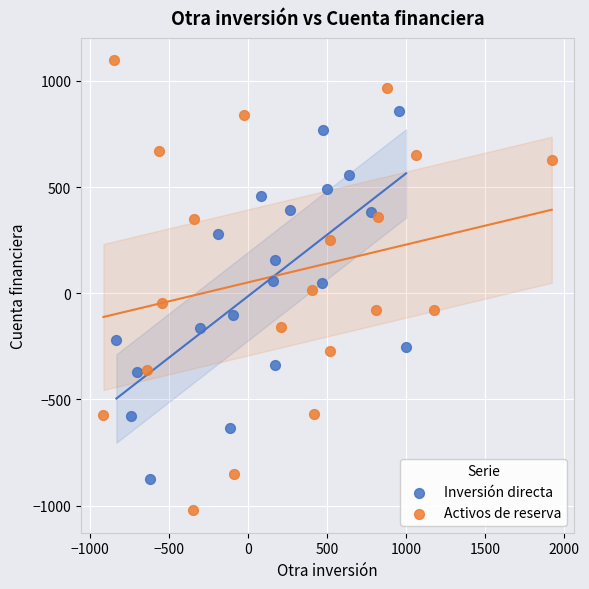

Which series has the widest spread of Y values?

Activos de reserva